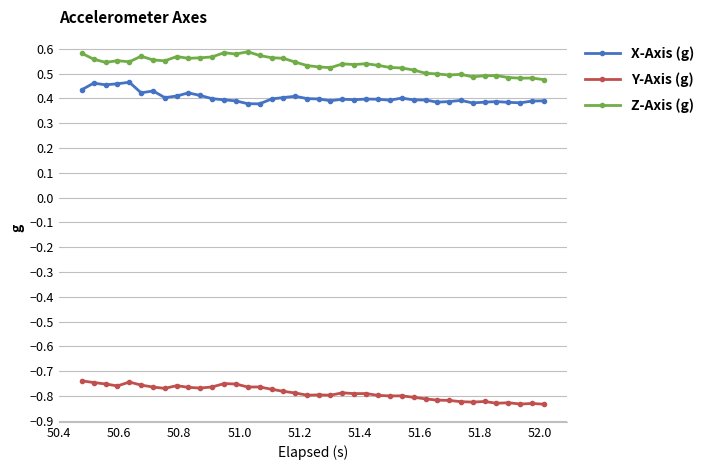

What are all the series names shown in the legend?

X-Axis (g), Y-Axis (g), Z-Axis (g)